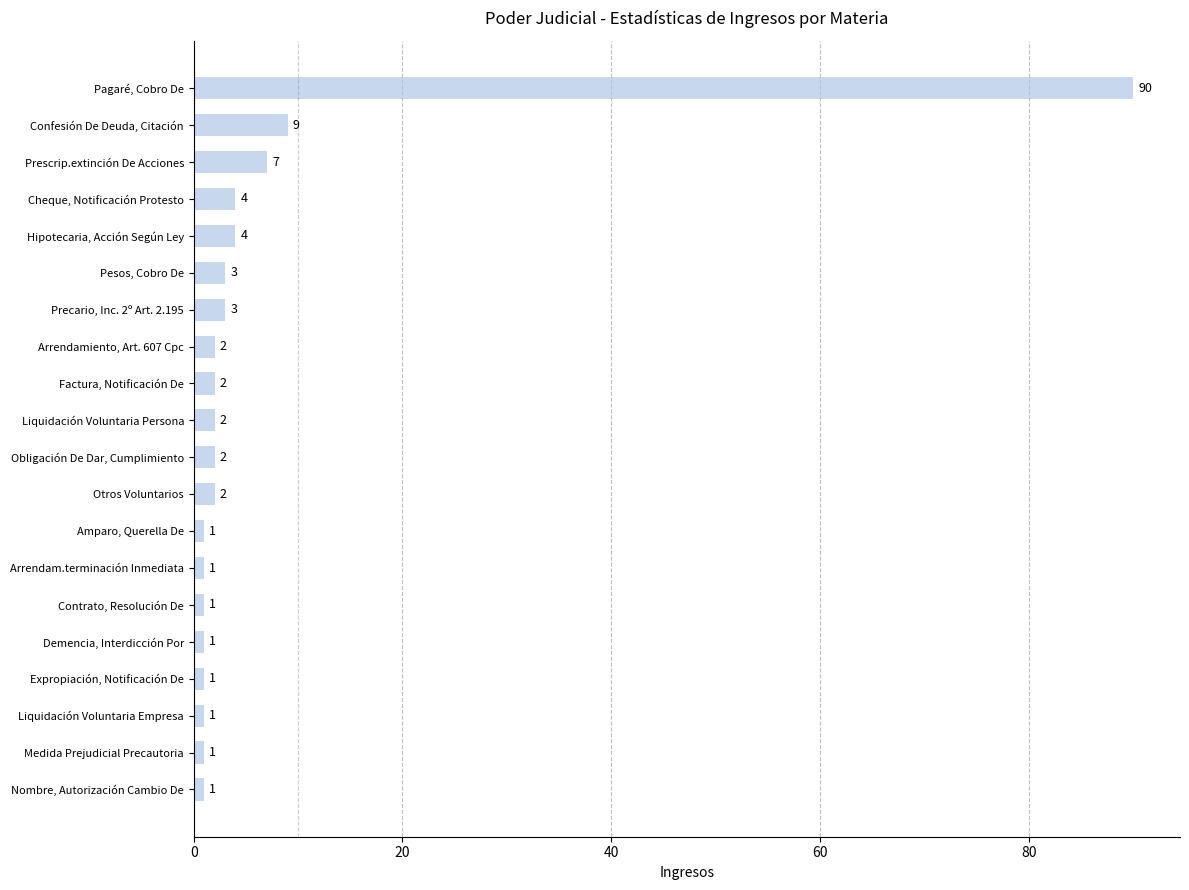

True or false: the data shows 1 at Contrato, Resolución De.

True